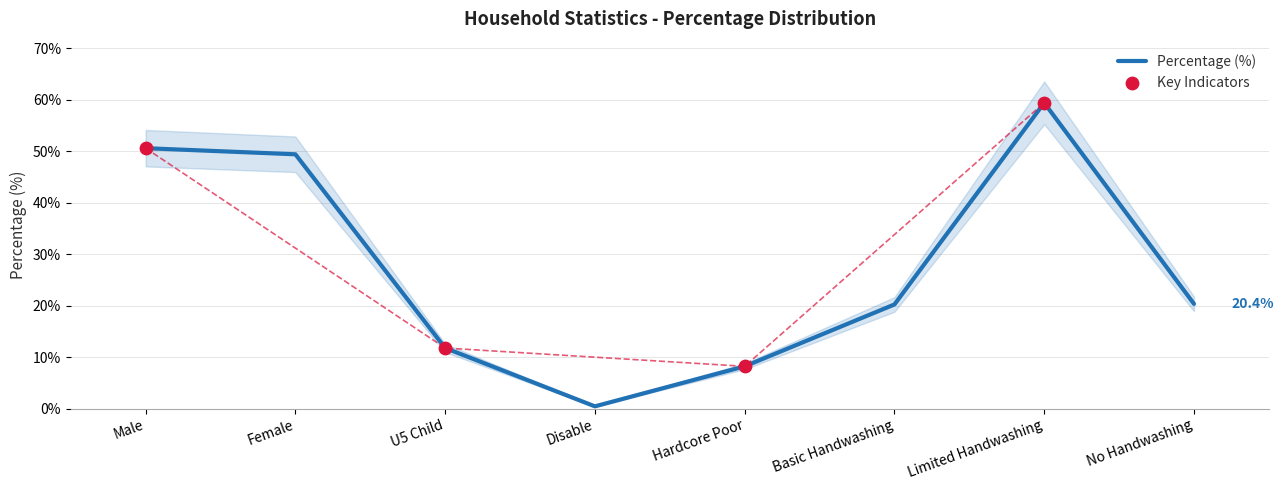

Approximately how many times larger is the value at Female compared to Male?

1.0